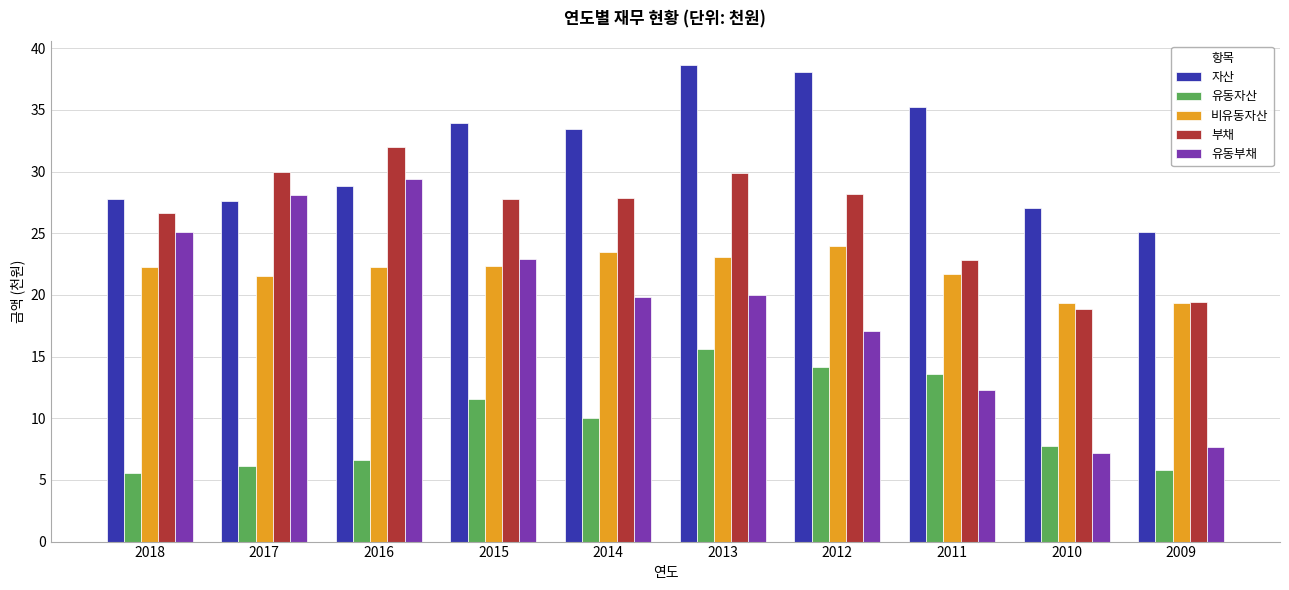

What is the lowest value of the 부채 series?

18.9